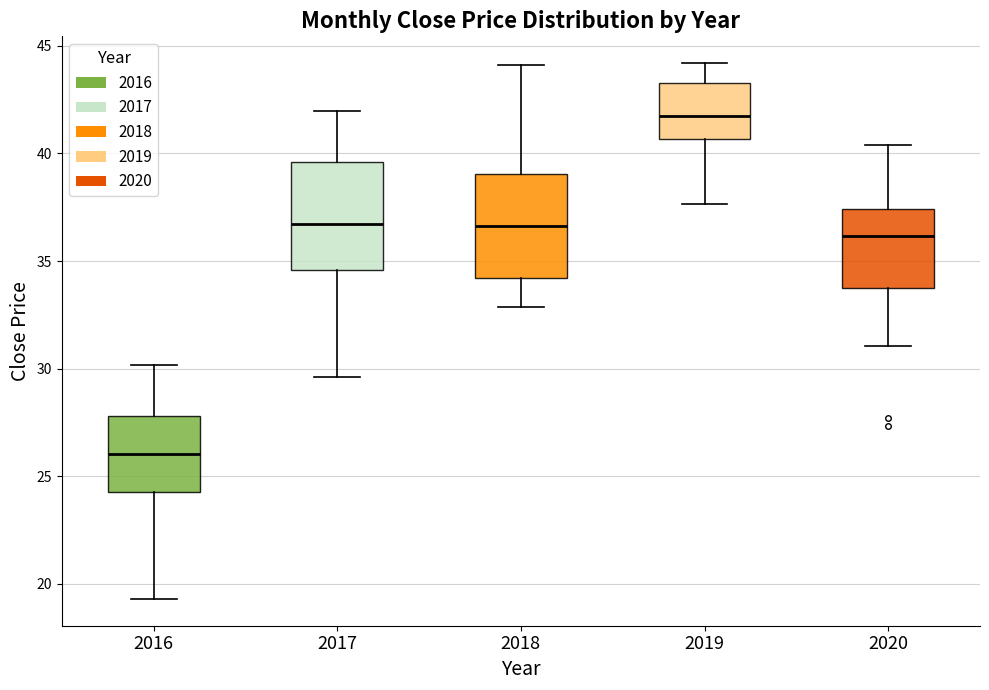

Reading left to right, transcribe this box plot: for each box, give where its median line is, the range the box spans, and where its two whiskers end, as read against the y-axis. The values are not printed on the chart, so give them approximately, as read against the axis.

2016: median 26.0, box 24.5 to 28.0, whiskers 19.5 to 30.0
2017: median 36.5, box 34.5 to 39.5, whiskers 29.5 to 42.0
2018: median 36.5, box 34.0 to 39.0, whiskers 33.0 to 44.0
2019: median 41.5, box 40.5 to 43.5, whiskers 37.5 to 44.0
2020: median 36.0, box 33.5 to 37.5, whiskers 31.0 to 40.5